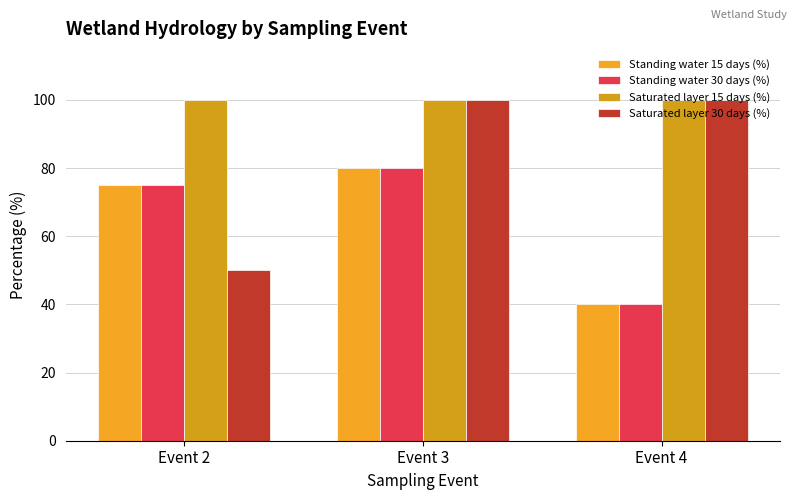

Is it true that Saturated layer 30 days (%) equals 50 at Event 2?

True